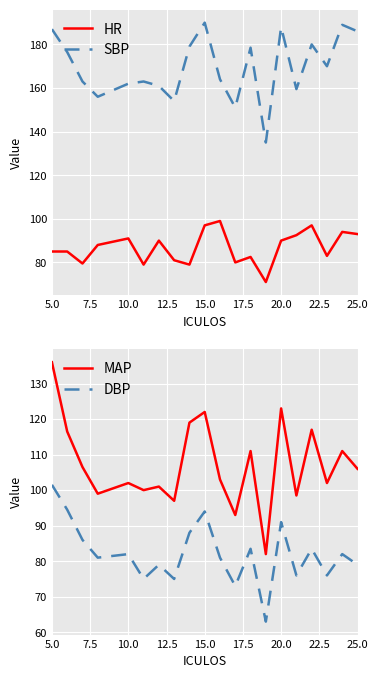

True or false: MAP and HR intersect in this chart.

False